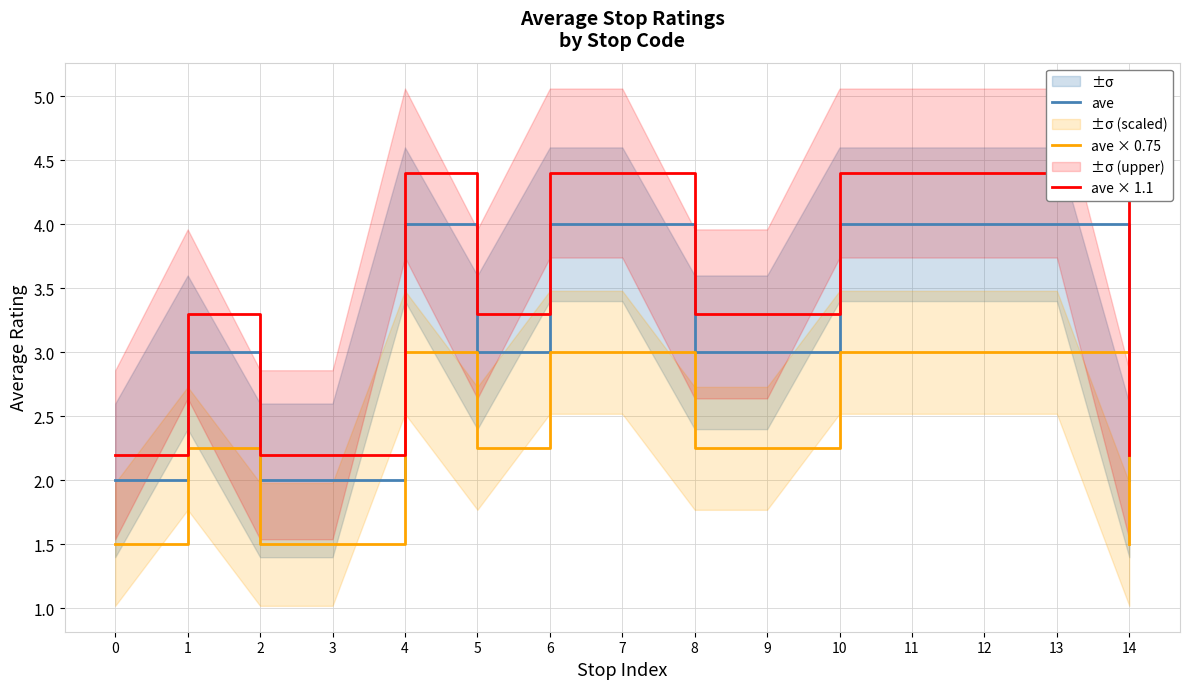

True or false: ave × 1.1 and ave intersect in this chart.

False